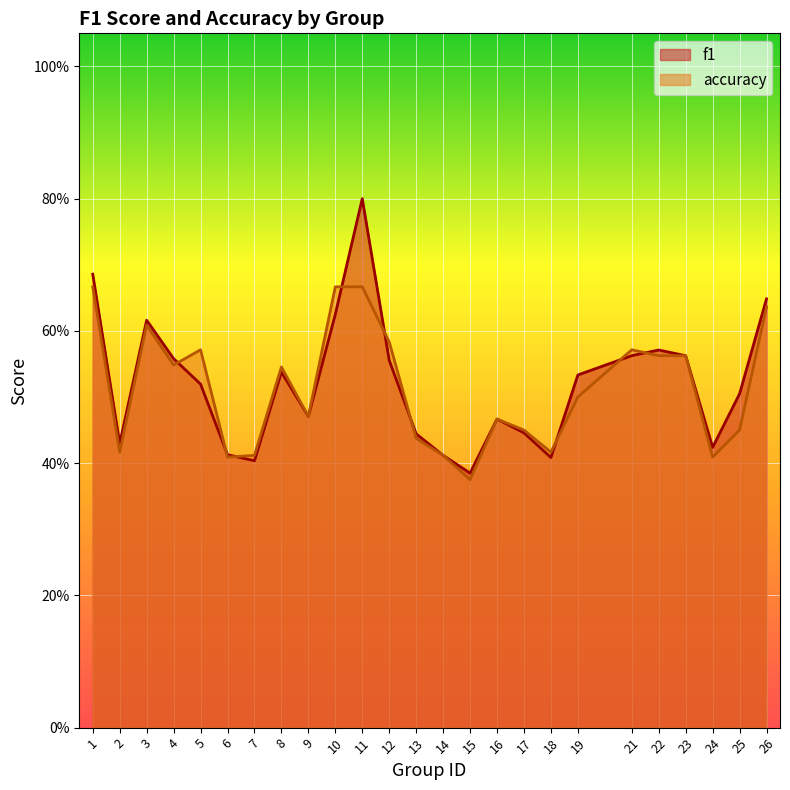

Where do f1 and accuracy first cross each other?

4 and 5